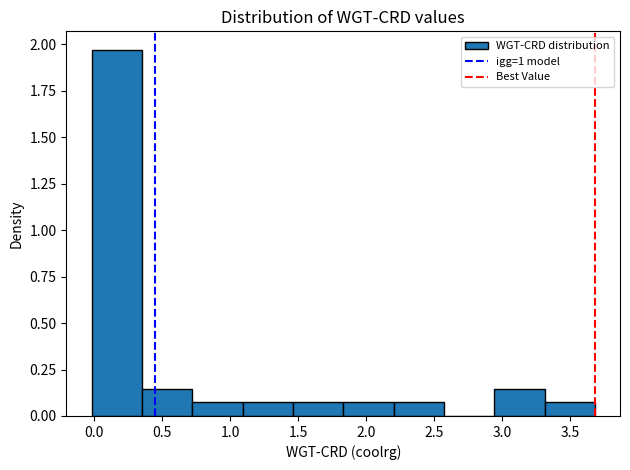

Reading left to right, transcribe this chart: for each bar, give the range it covers on the x-axis and its height. Neither the bar edges nor the heights are printed on the chart, so give them approximately, as read against the axes.

0.00 to 0.35: 1.95
0.35 to 0.70: 0.15
0.70 to 1.10: 0.05
1.10 to 1.45: 0.05
1.45 to 1.85: 0.05
1.85 to 2.20: 0.05
2.20 to 2.55: 0.05
2.55 to 2.95: 0
2.95 to 3.30: 0.15
3.30 to 3.70: 0.05